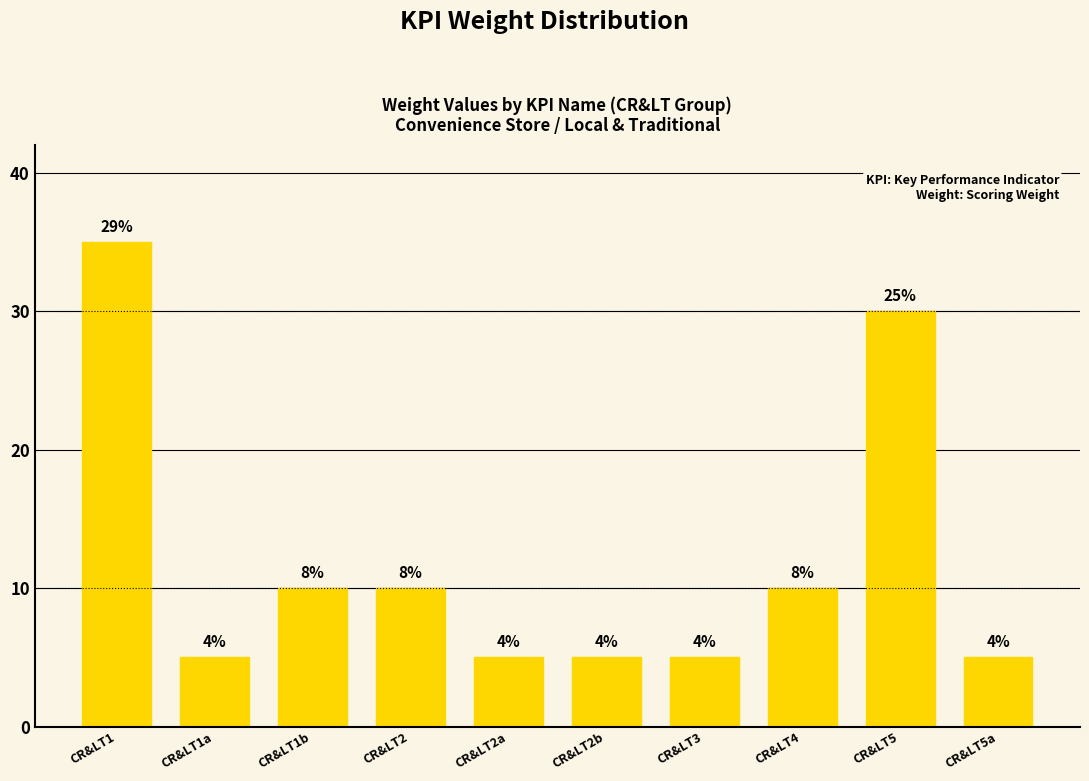

How many values are between 5 and 10?

8